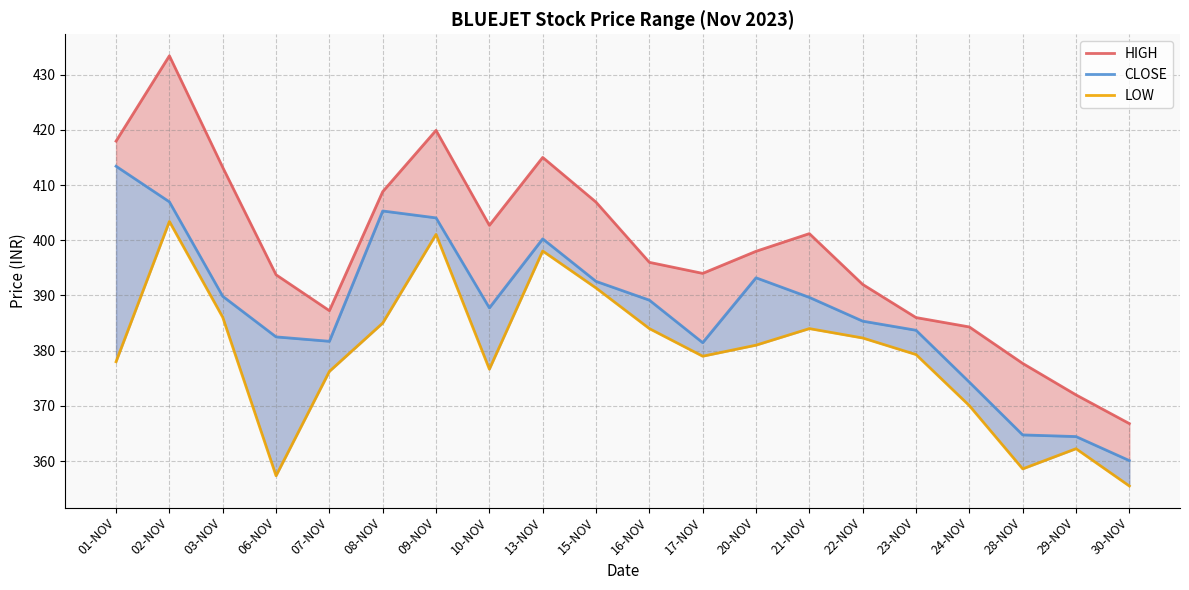

Reading left to right, transcribe all the data shown in this chart.

HIGH: 01-NOV=417.9	02-NOV=433.4	03-NOV=413.2	06-NOV=393.8	07-NOV=387.2	08-NOV=408.8	09-NOV=419.9	10-NOV=402.7	13-NOV=415.0	15-NOV=406.9	16-NOV=396.0	17-NOV=394.0	20-NOV=398.0	21-NOV=401.2	22-NOV=392.0	23-NOV=386.0	24-NOV=384.3	28-NOV=377.7	29-NOV=372.0	30-NOV=366.8
CLOSE: 01-NOV=413.4	02-NOV=406.9	03-NOV=389.9	06-NOV=382.5	07-NOV=381.7	08-NOV=405.3	09-NOV=404.1	10-NOV=387.8	13-NOV=400.2	15-NOV=392.6	16-NOV=389.1	17-NOV=381.4	20-NOV=393.2	21-NOV=389.6	22-NOV=385.4	23-NOV=383.7	24-NOV=374.3	28-NOV=364.8	29-NOV=364.4	30-NOV=360.1
LOW: 01-NOV=378.0	02-NOV=403.4	03-NOV=386.1	06-NOV=357.4	07-NOV=376.2	08-NOV=385.0	09-NOV=401.1	10-NOV=376.6	13-NOV=398.1	15-NOV=391.4	16-NOV=384.0	17-NOV=379.0	20-NOV=381.0	21-NOV=384.0	22-NOV=382.3	23-NOV=379.3	24-NOV=370.1	28-NOV=358.6	29-NOV=362.2	30-NOV=355.5